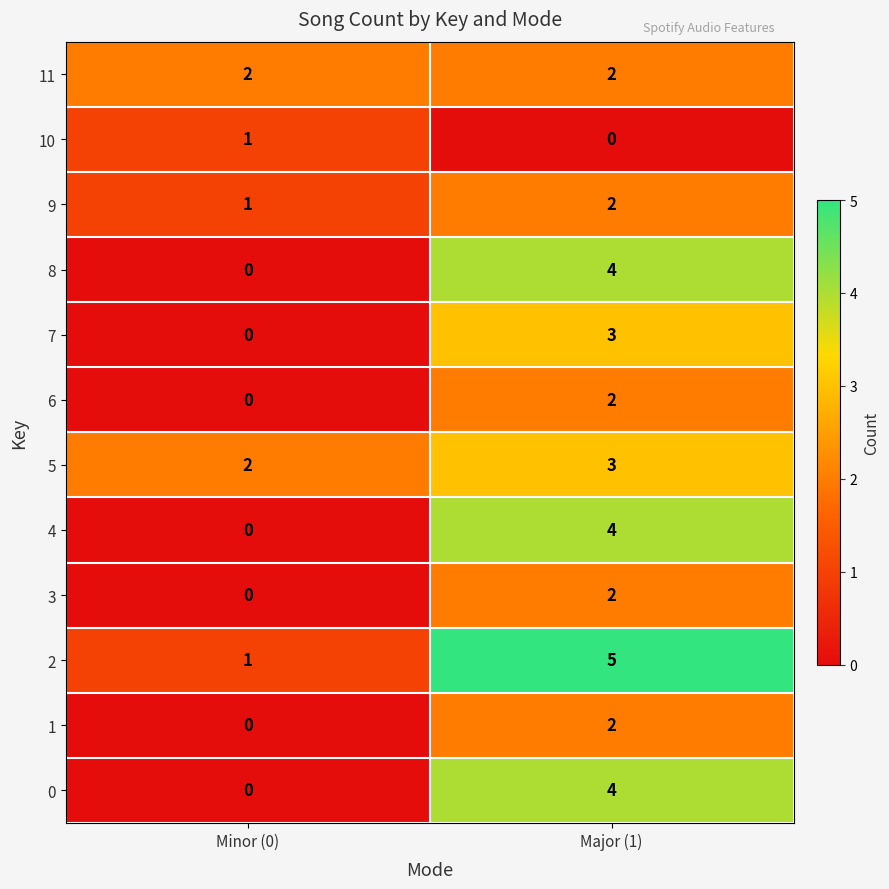

What is the maximum value shown in the chart?

5